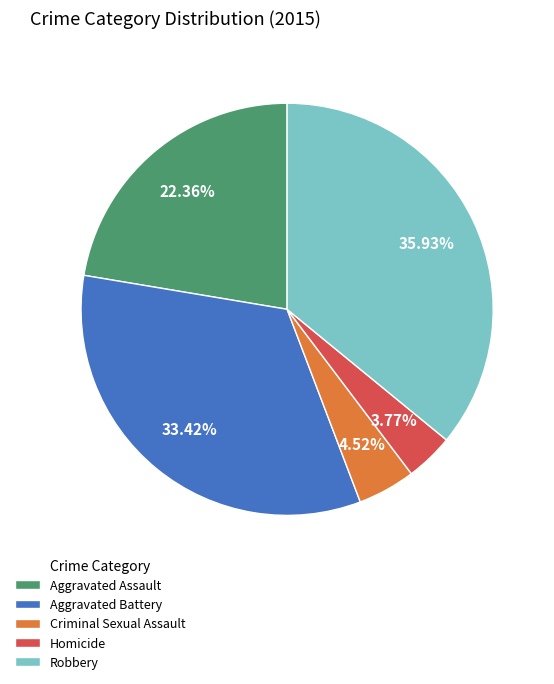

Does Homicide represent more than half of the total?

No